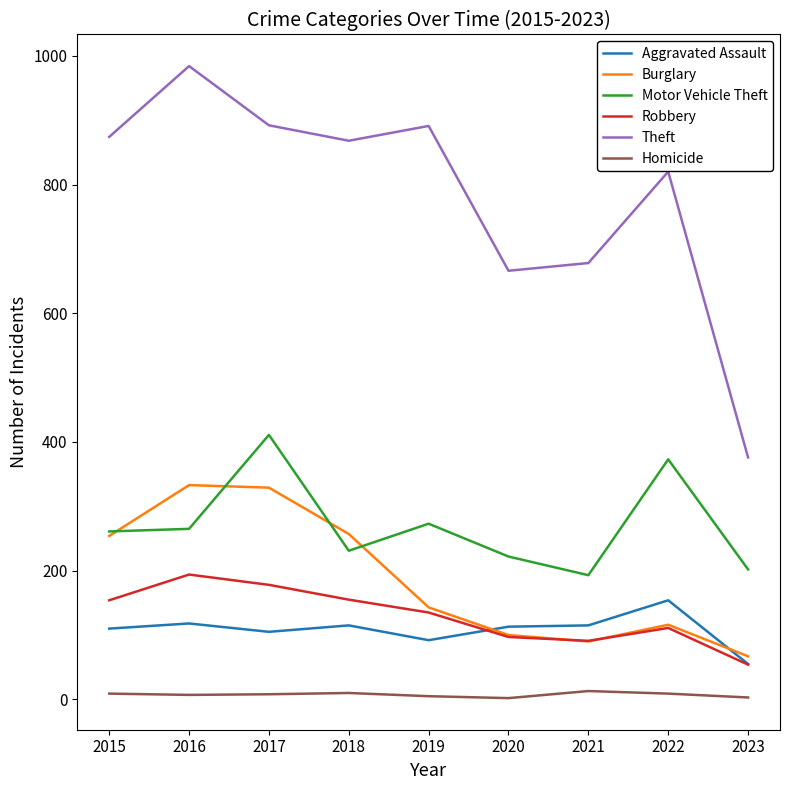

At which label does Theft reach its minimum?

2023